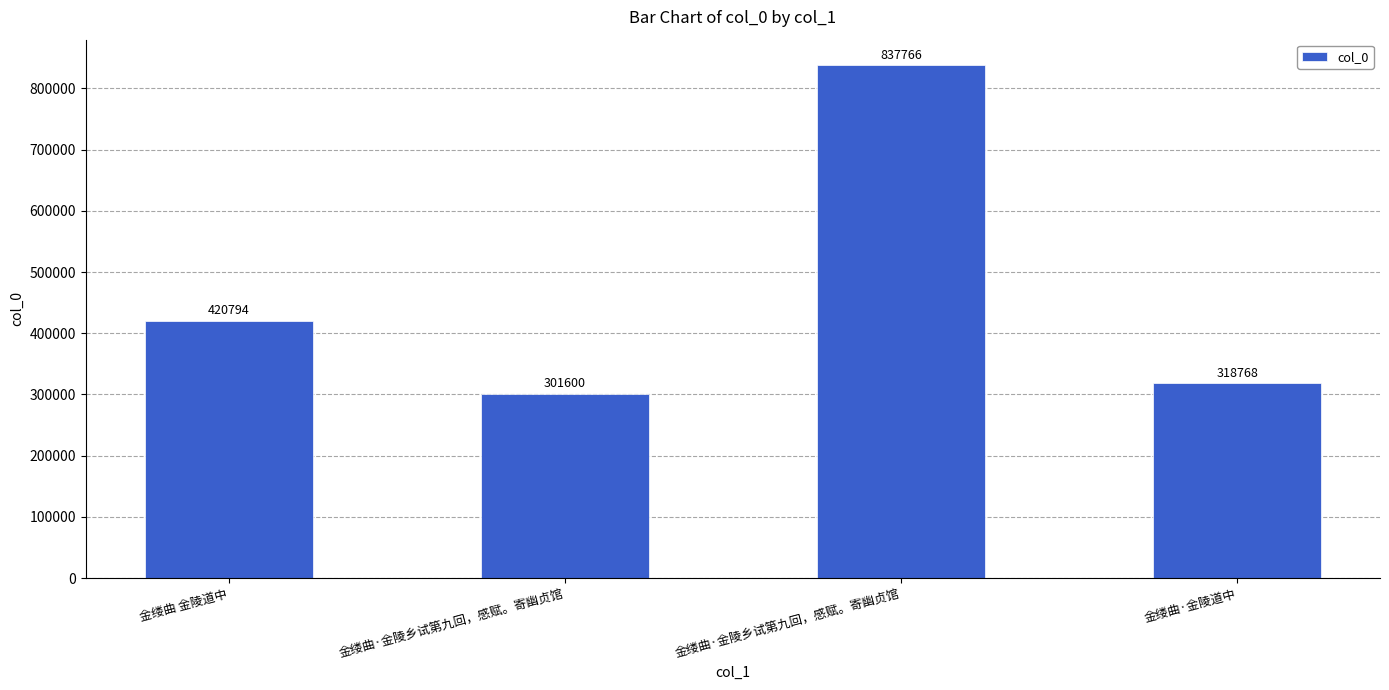

Does the chart contain stacked bars?

No